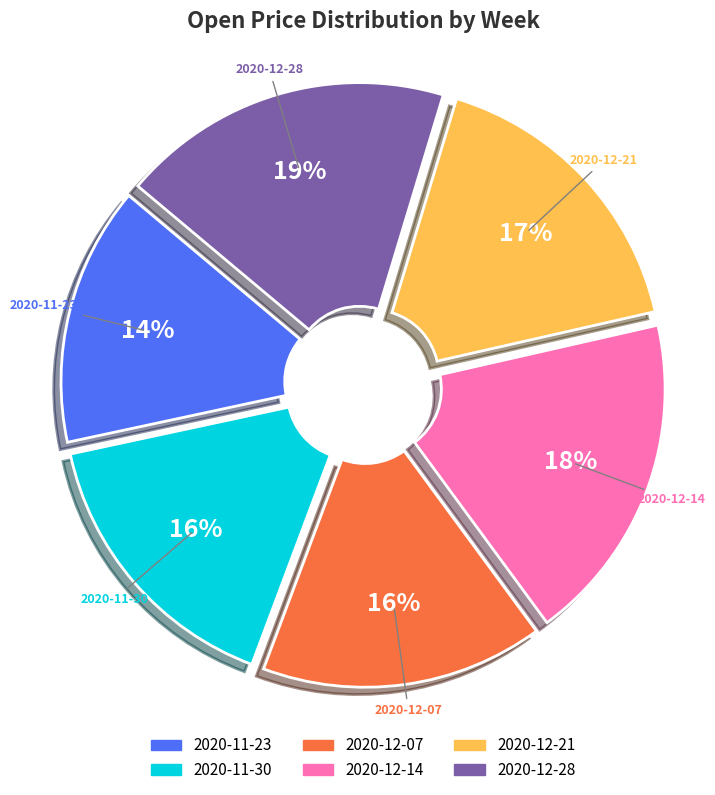

Count the number of slices in the pie.

6